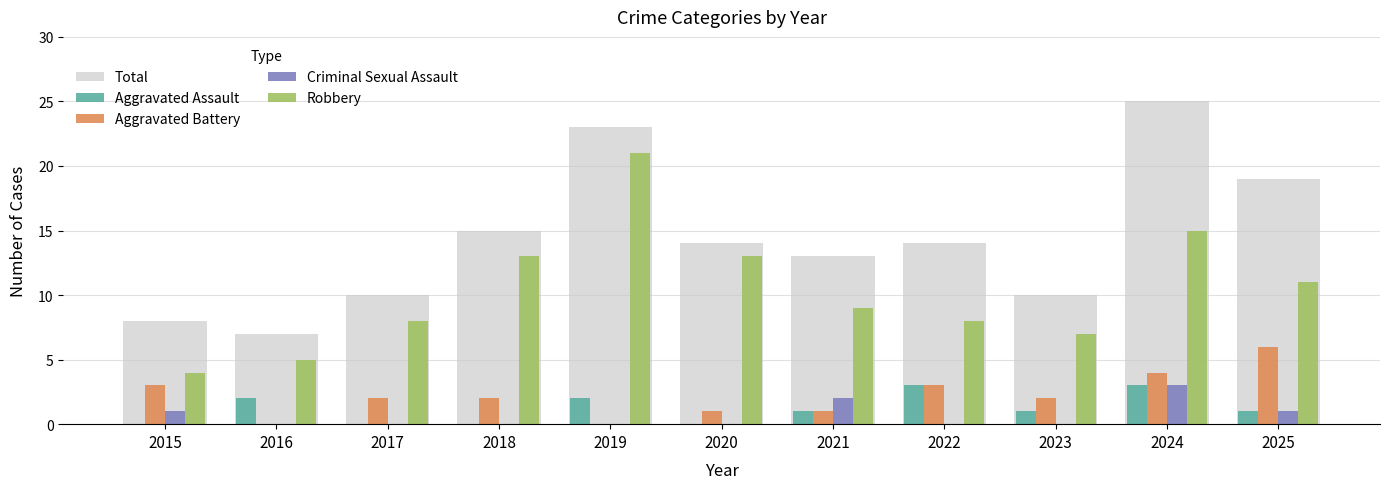

Reading left to right, extract all data points from this chart.

Total: 8	7	10	15	23	14	13	14	10	25	19
Aggravated Assault: 0	2	0	0	2	0	1	3	1	3	1
Aggravated Battery: 3	0	2	2	0	1	1	3	2	4	6
Criminal Sexual Assault: 1	0	0	0	0	0	2	0	0	3	1
Robbery: 4	5	8	13	21	13	9	8	7	15	11